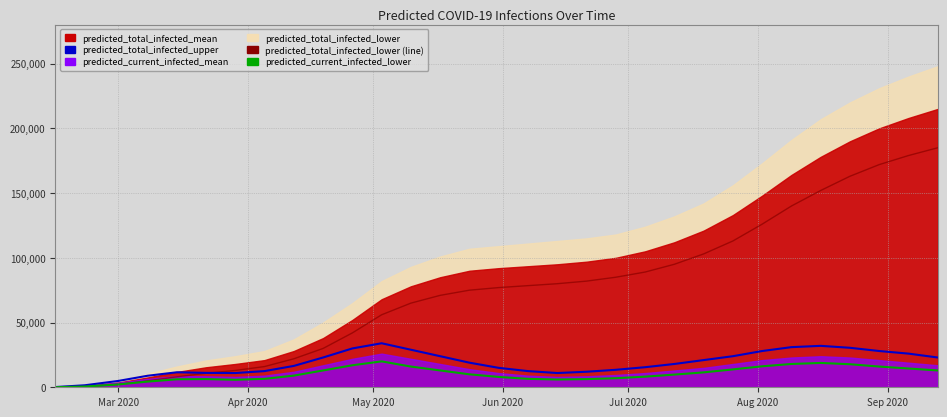

What is the maximum value for predicted_current_infected_upper?

34000